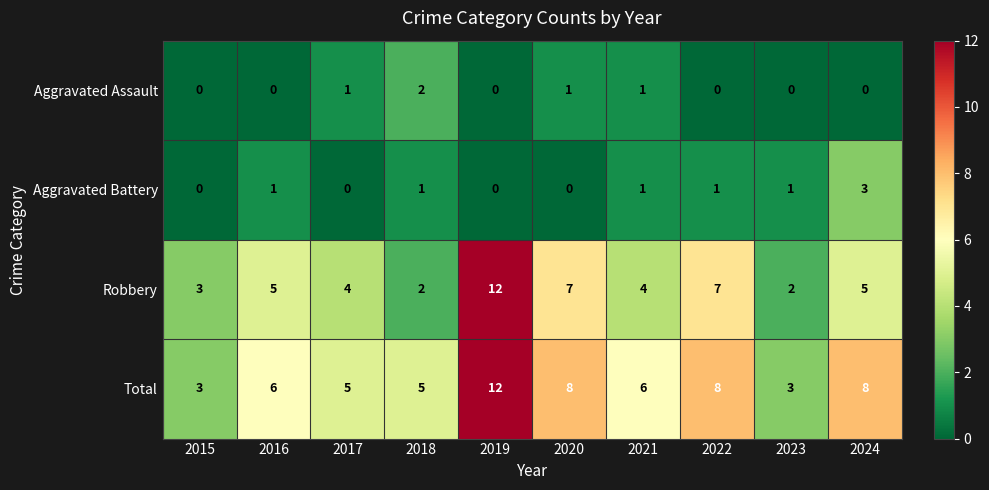

At how many categories does at least one series exceed 4?

8